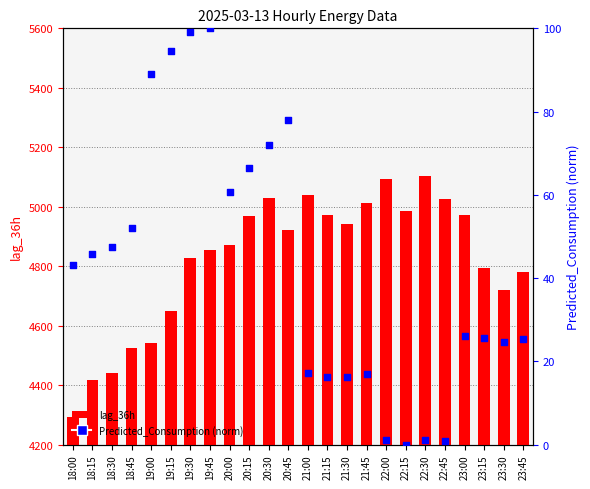

At which category is the sum across all series the highest?

22:30